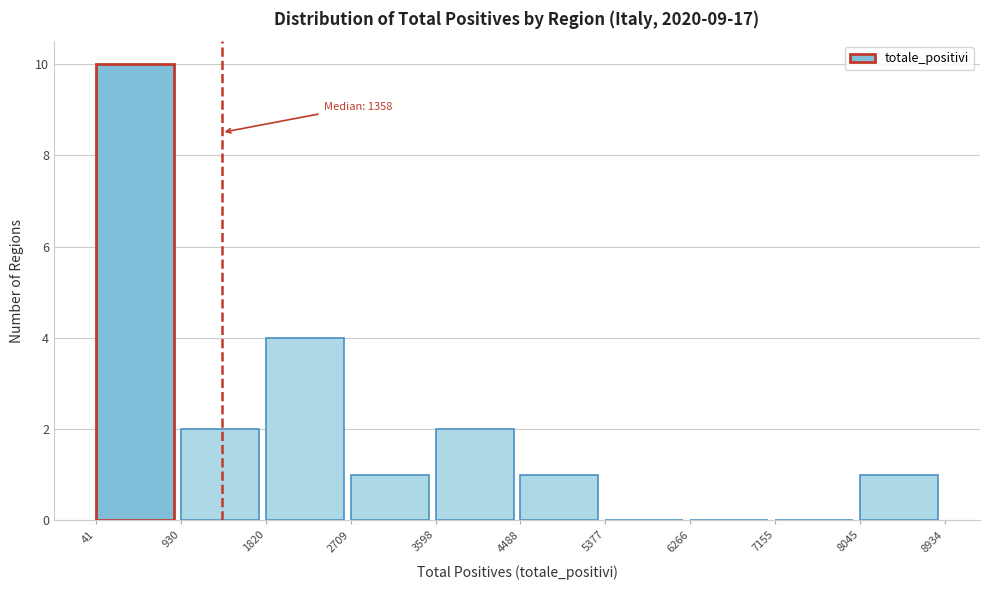

Which range on the x-axis has the tallest bar?

41 to 930